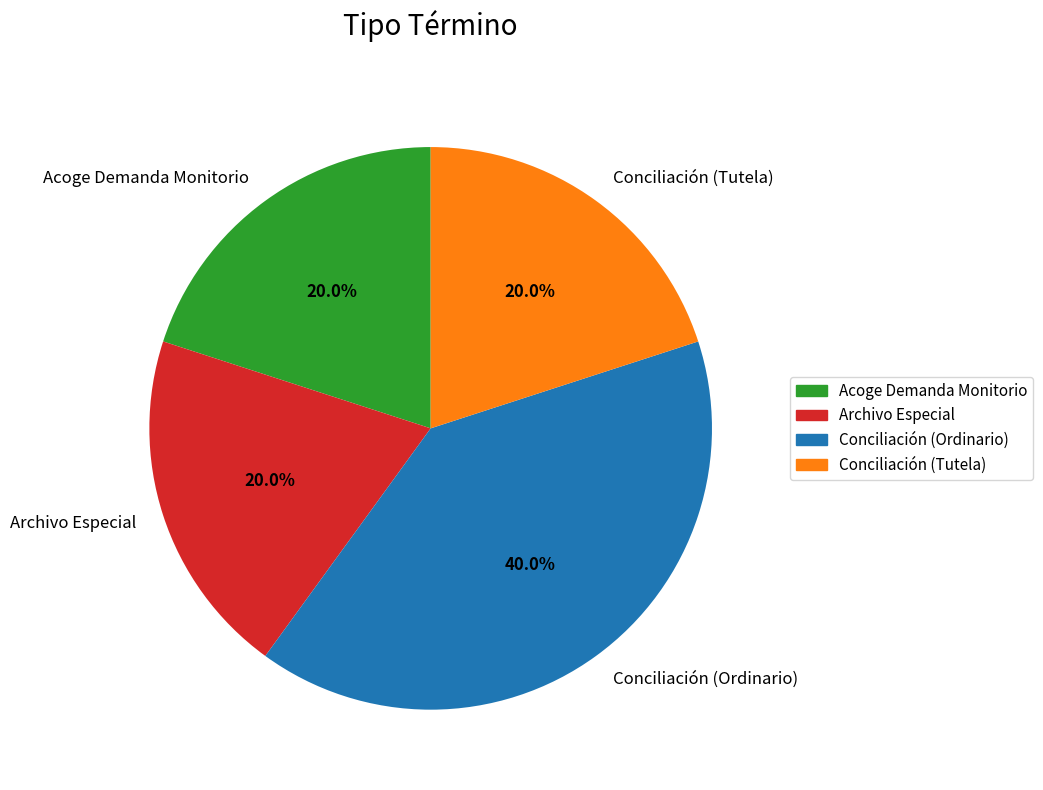

Between Conciliación (Tutela) and Conciliación (Ordinario), which is larger?

Conciliación (Ordinario)